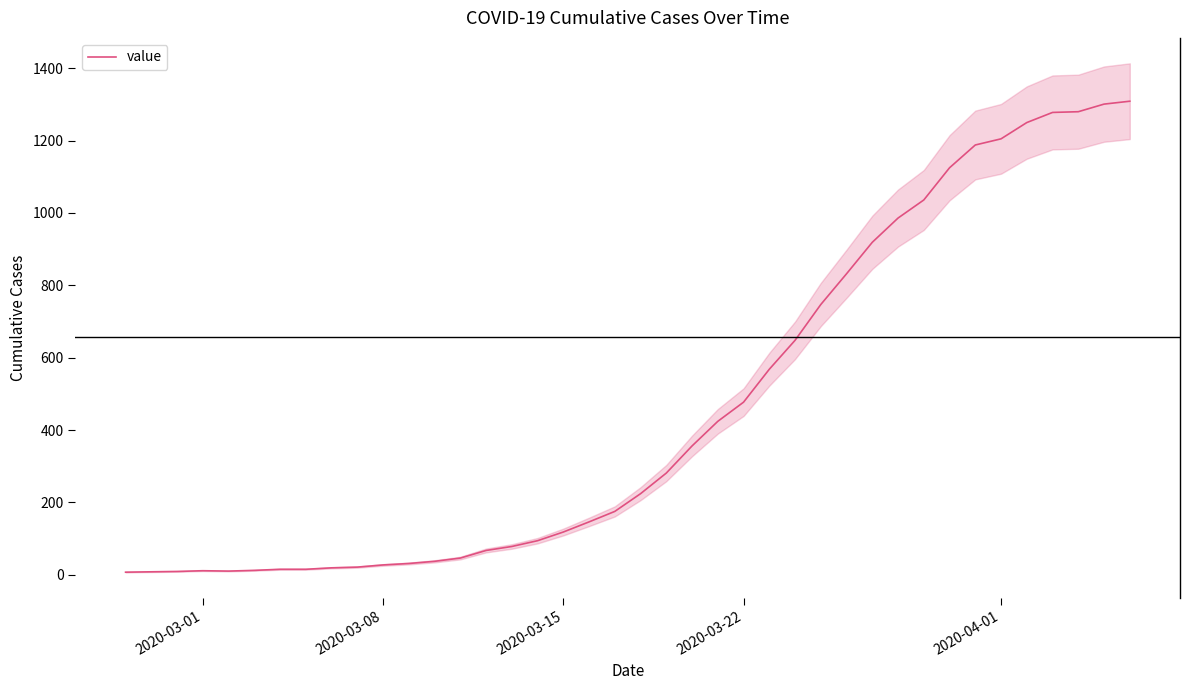

Reading left to right, list all the values displayed in this chart.

7	8	9	11	10	12	15	15	19	21	27	31	37	46	67	78	94	118	146	175	224	281	356	424	477	568	648	747	832	919	986	1036	1125	1188	1205	1250	1278	1280	1301	1309